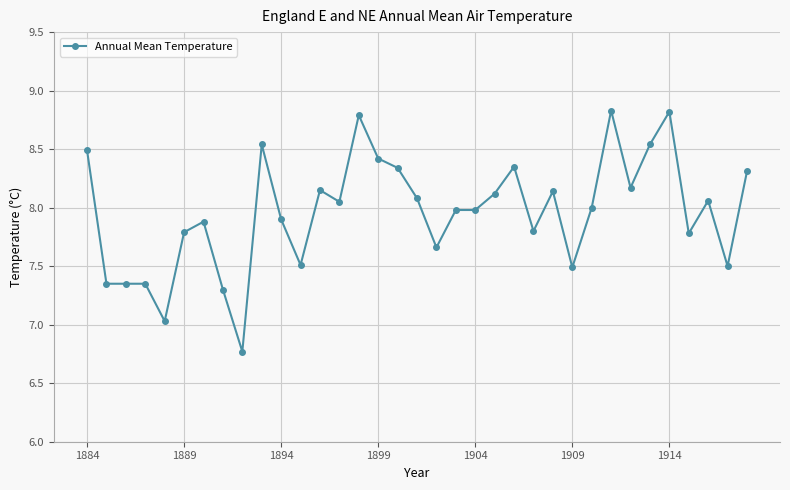

True or false: there are more than 1 points higher than both neighbors.

True